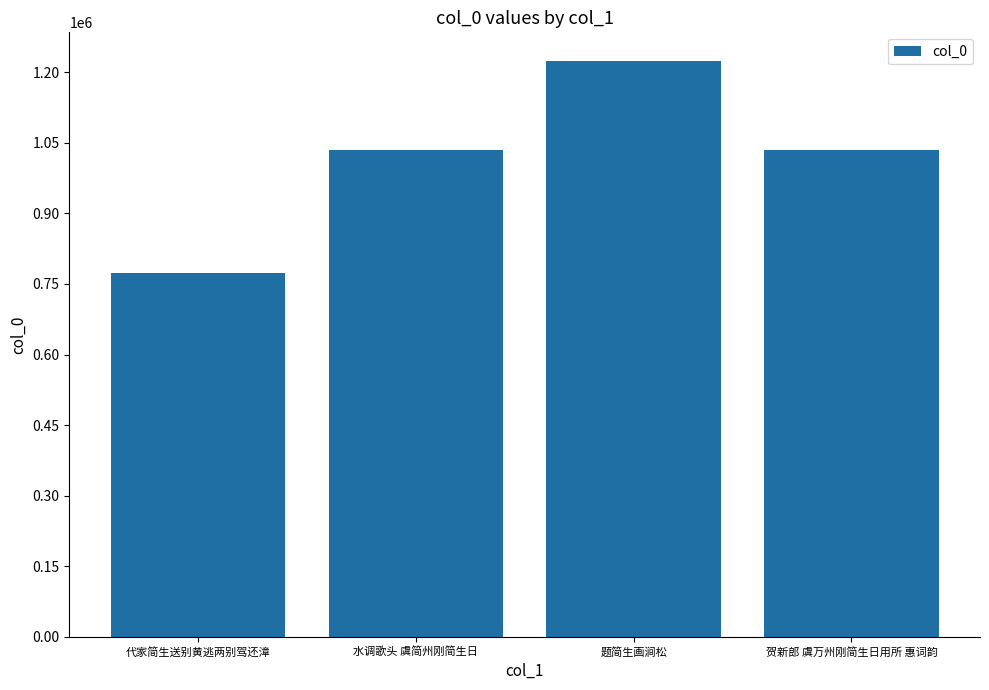

Between 题简生画涧松 and 水调歌头 虞简州刚简生日, which is larger?

题简生画涧松